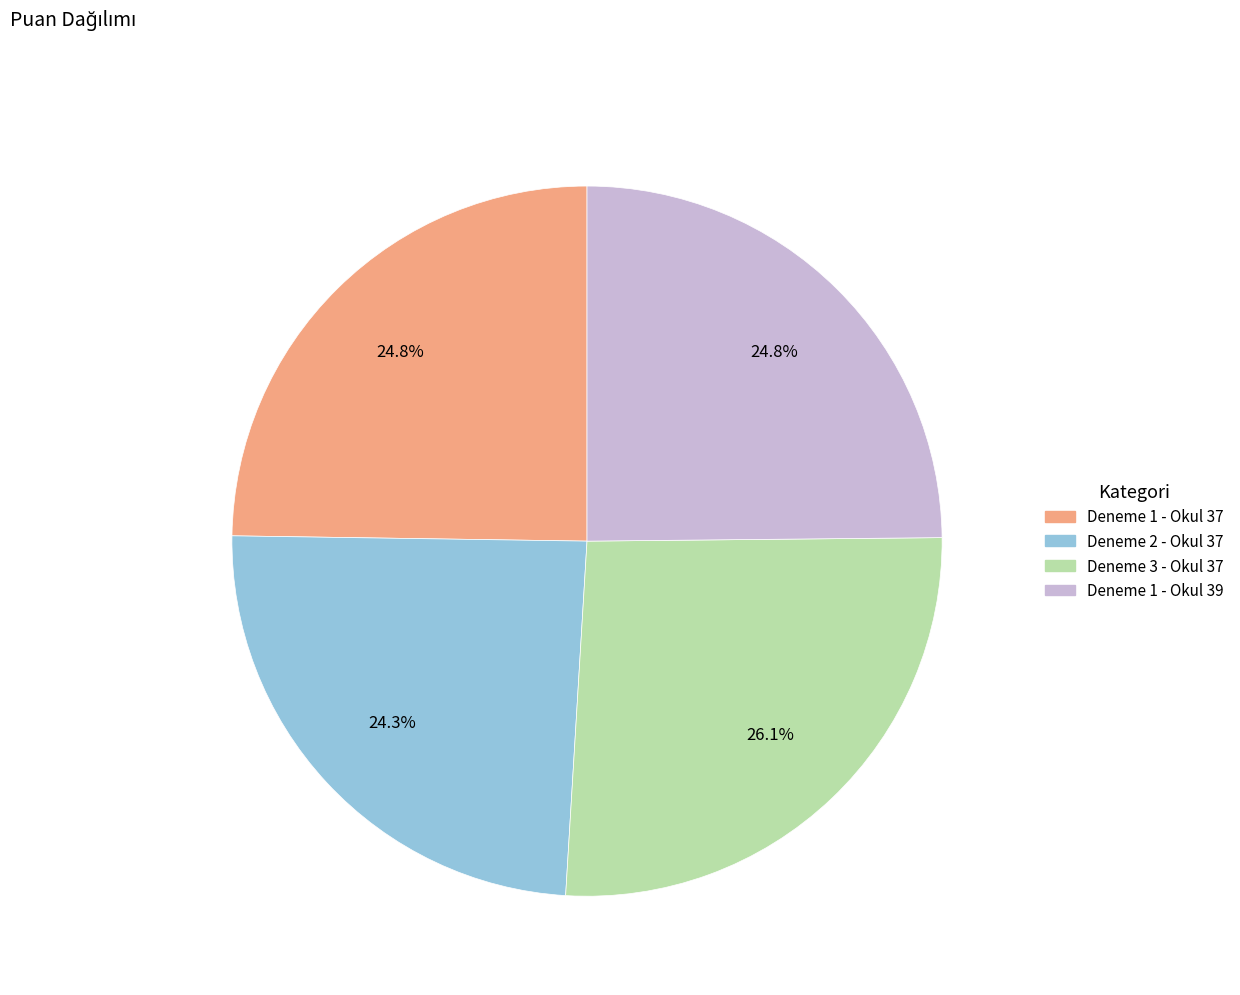

What percentage do Deneme 1 - Okul 39 and Deneme 1 - Okul 37 together represent?

49.6%